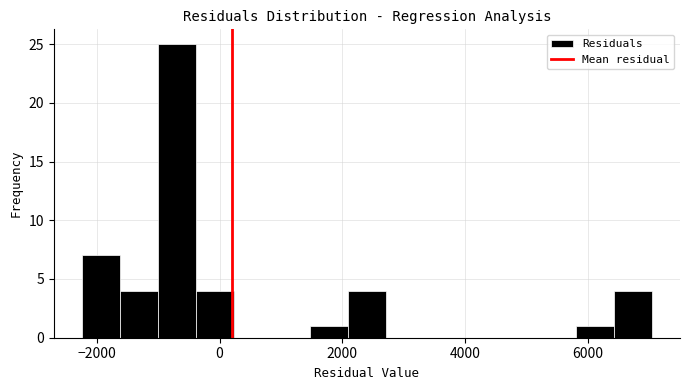

Around what value on the x-axis is the tallest bar? Give the approximate position of its centre, as read against the axis.

-600